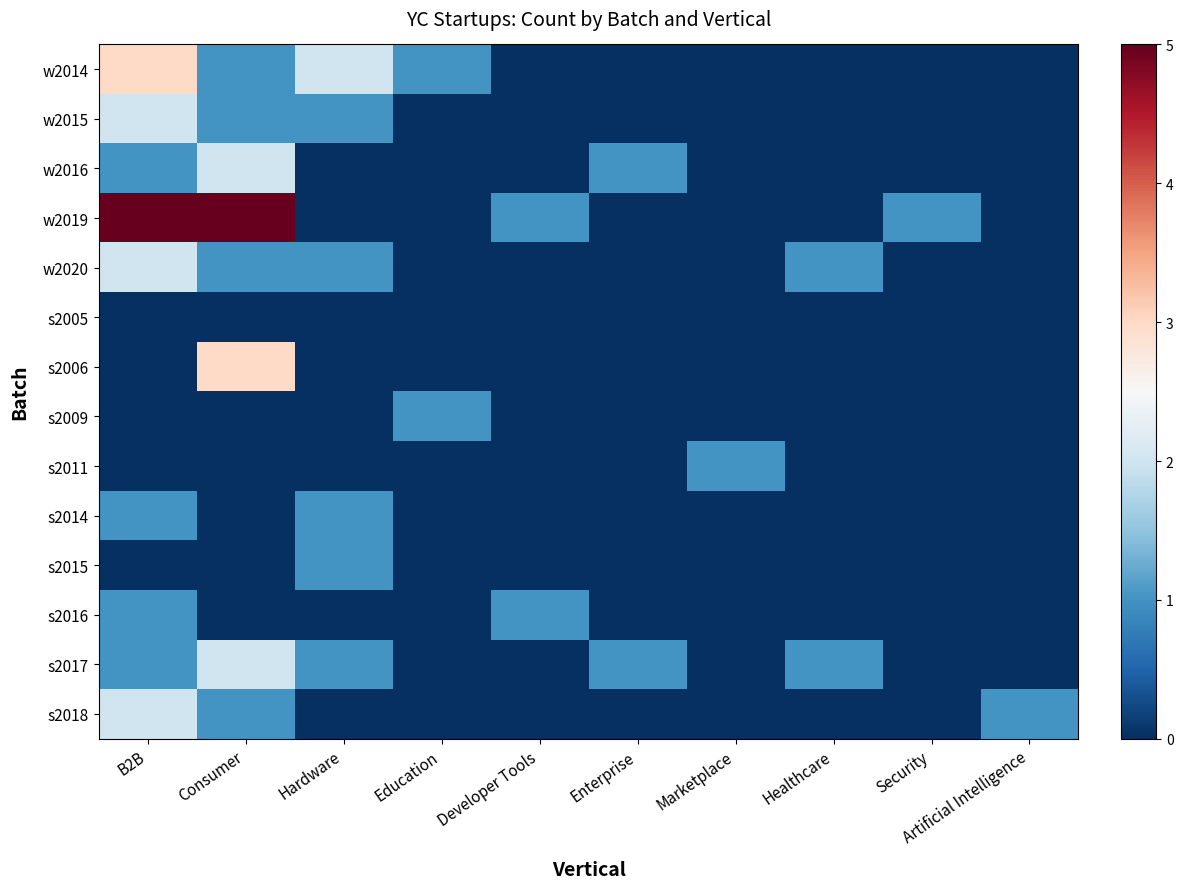

What is the difference between the highest and lowest values at Hardware?

2